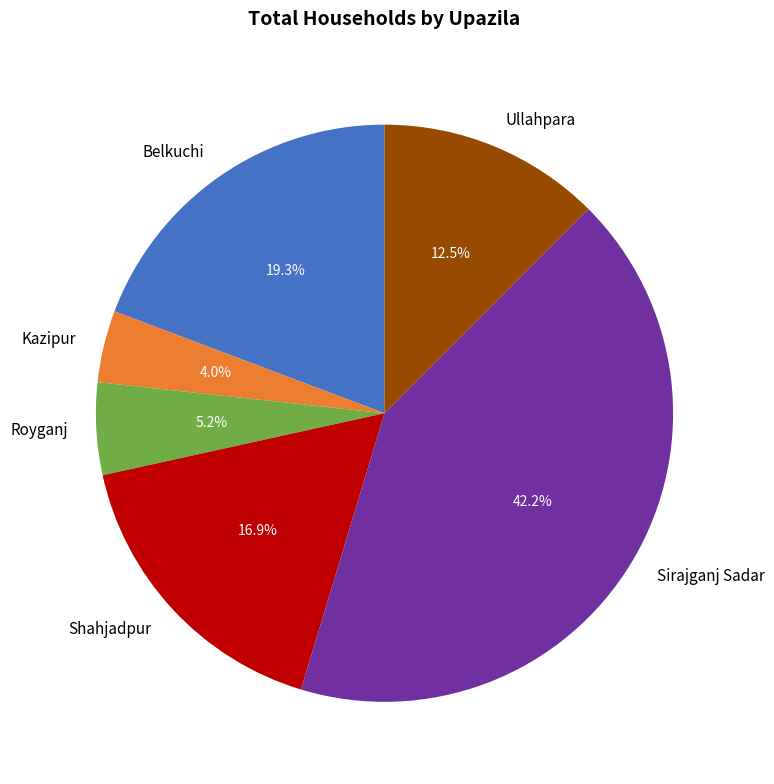

Count the number of slices in the pie.

6